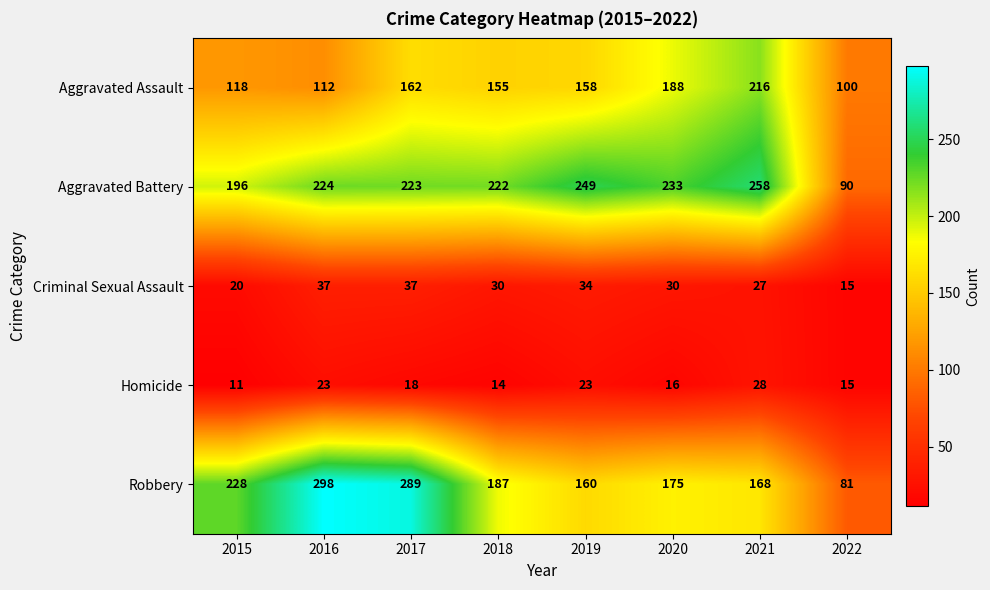

True or false: Robbery has a value of 289 at 2017.

True